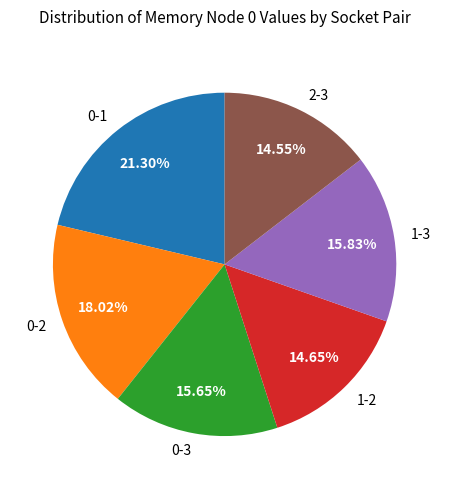

How many slices are in this pie chart?

6